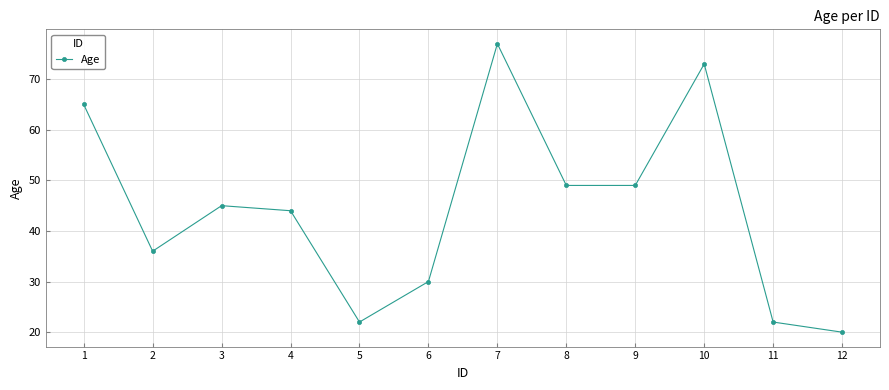

The chart shows a value of 20 at 12. True or false?

True